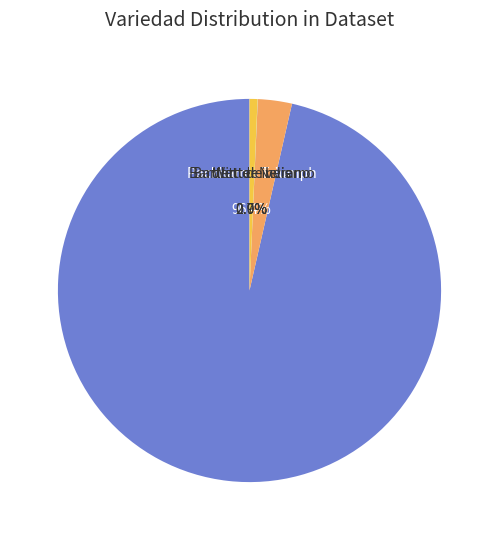

Approximately how many times larger is the value at 9 compared to 39?

1.0